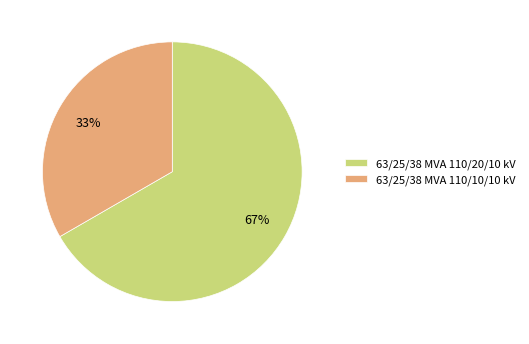

To the nearest percent, what is the combined percentage of 63/25/38 MVA 110/10/10 kV and 63/25/38 MVA 110/20/10 kV?

100%